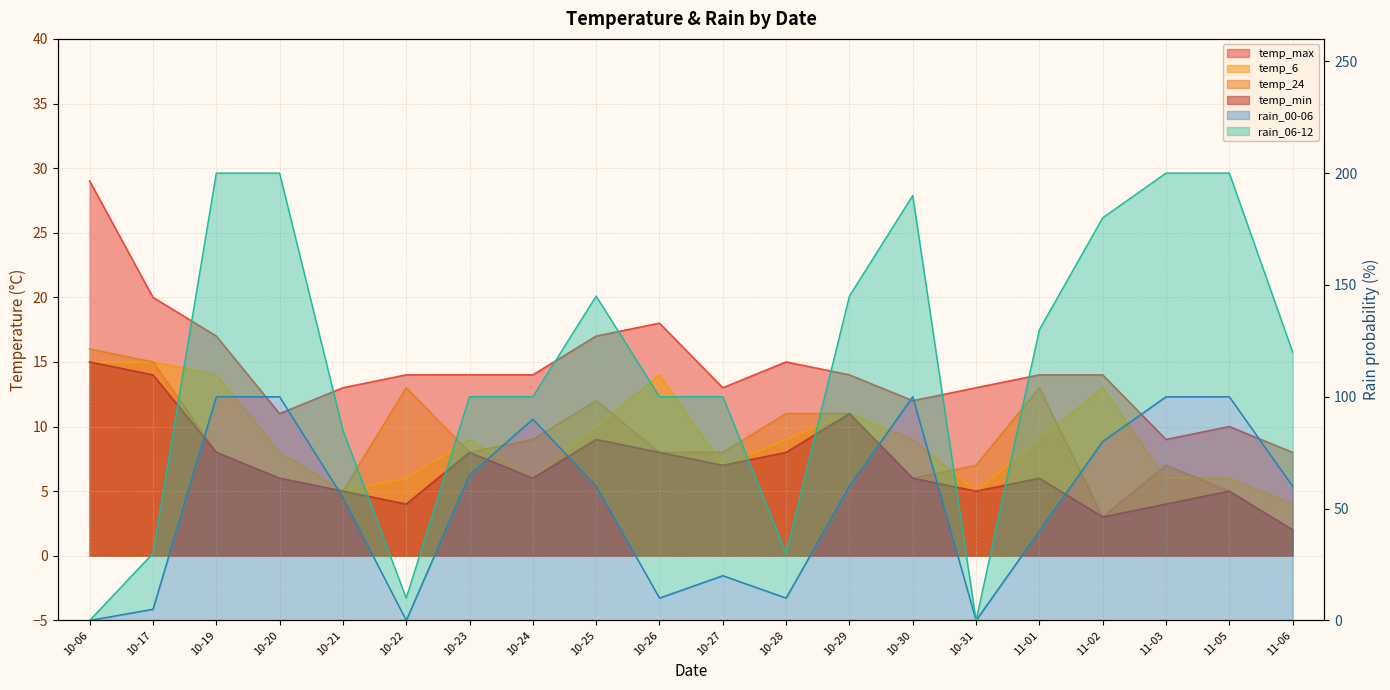

How many lines are shown in the chart?

5